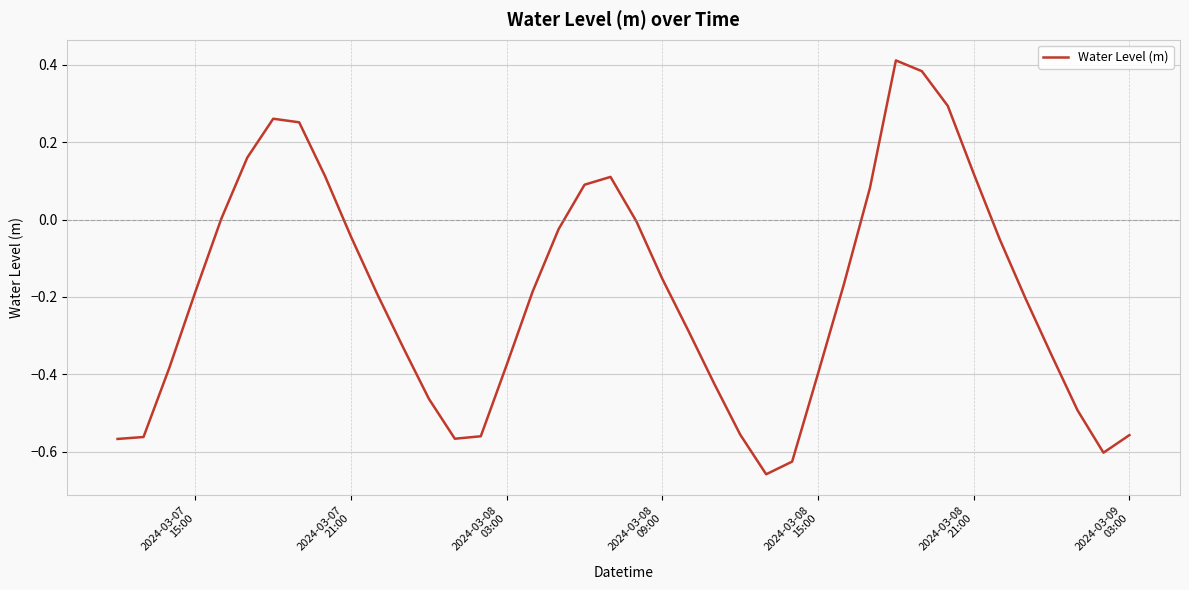

What is the difference between the maximum and minimum values?

1.1